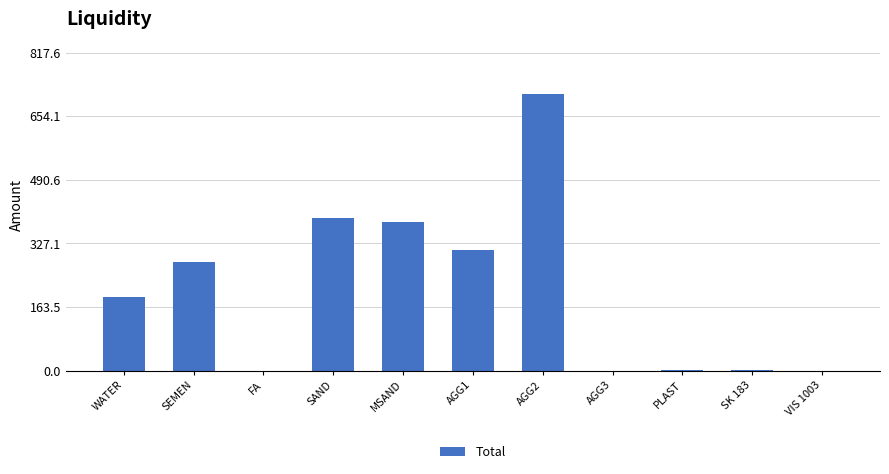

What is the sum of all values?

2267.3